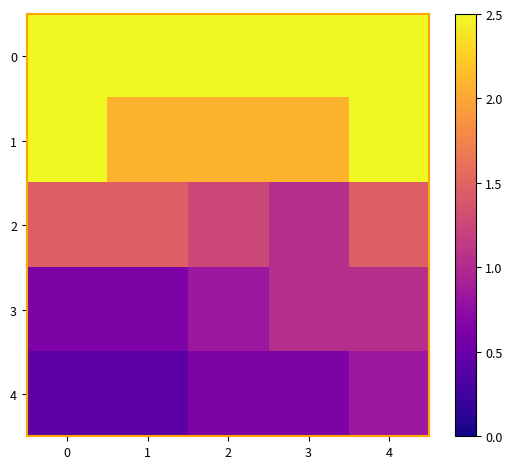

At how many categories does at least one series exceed 1?

5